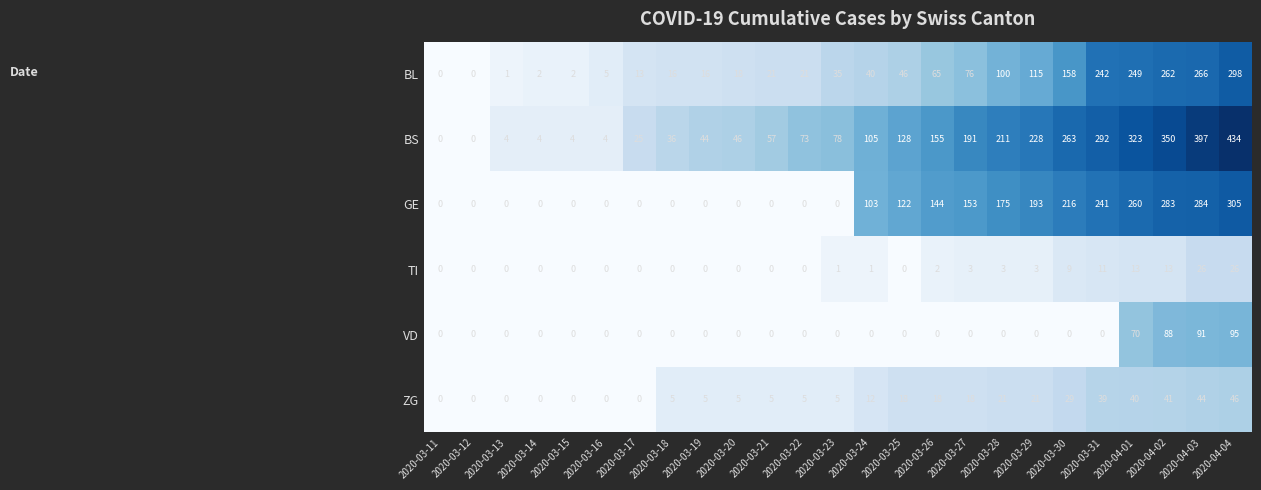

What is the sum of all BS values?

3452